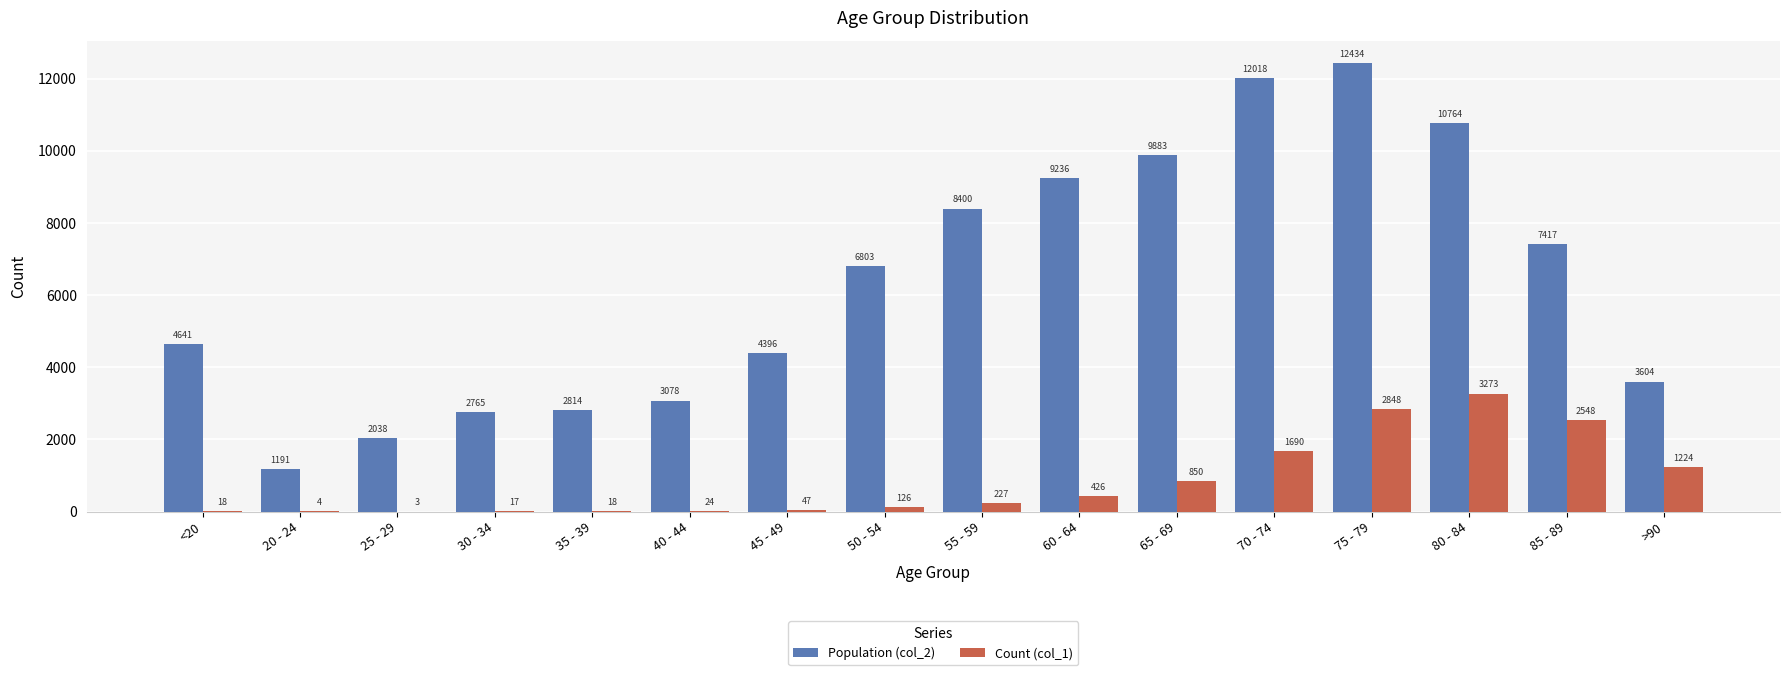

What is the total value across all series at 60 - 64?

9662